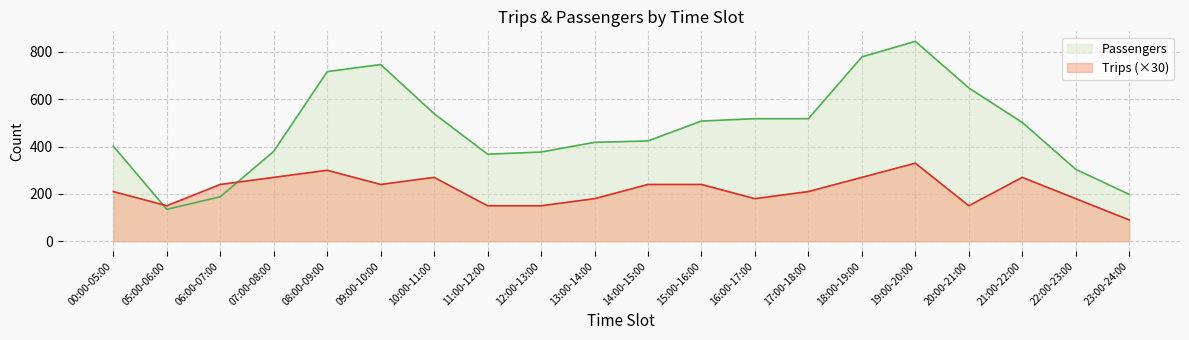

Which series has the widest spread of values?

Passengers